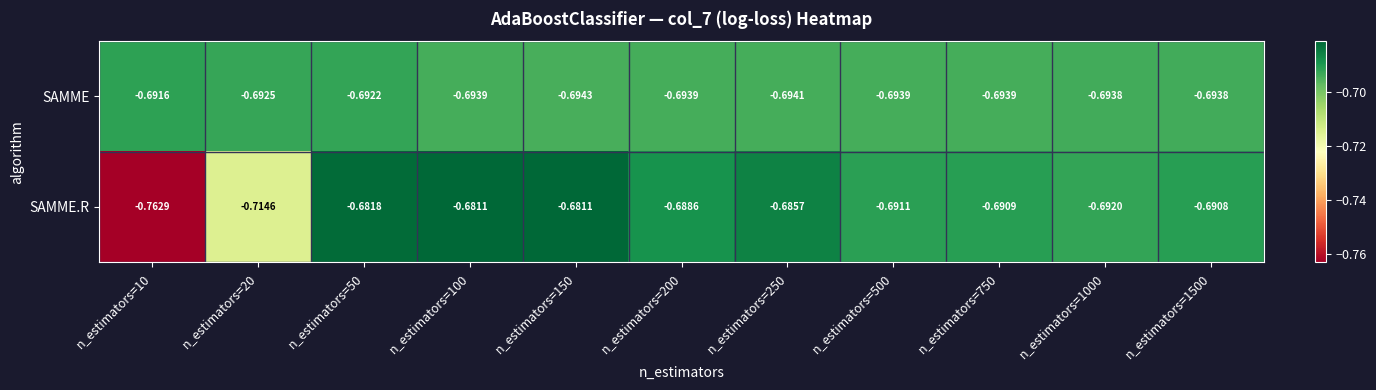

Is the value of SAMME at n_estimators=10 greater than the value of SAMME.R at n_estimators=750?

No